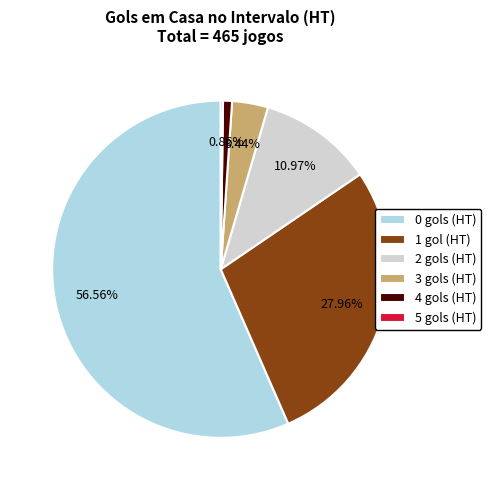

What percentage is the 4 slice, to the nearest percent?

1%